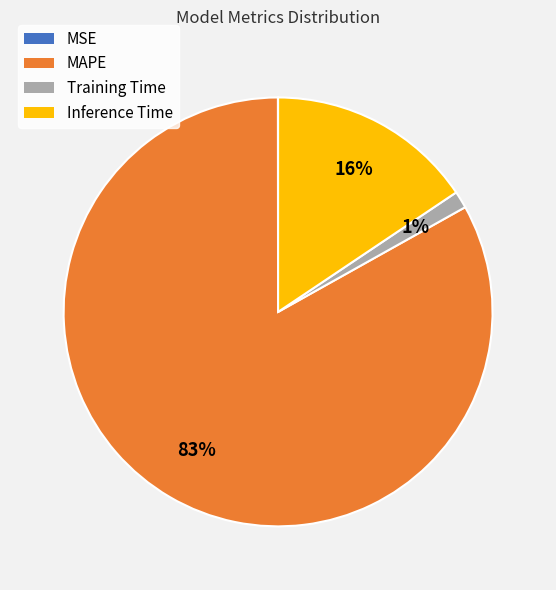

Does MAPE account for over 50% of the chart?

Yes